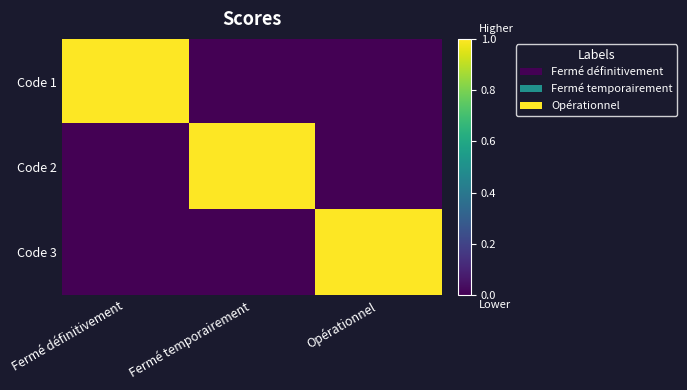

Between Opérationnel and Fermé définitivement, which is larger?

Fermé définitivement